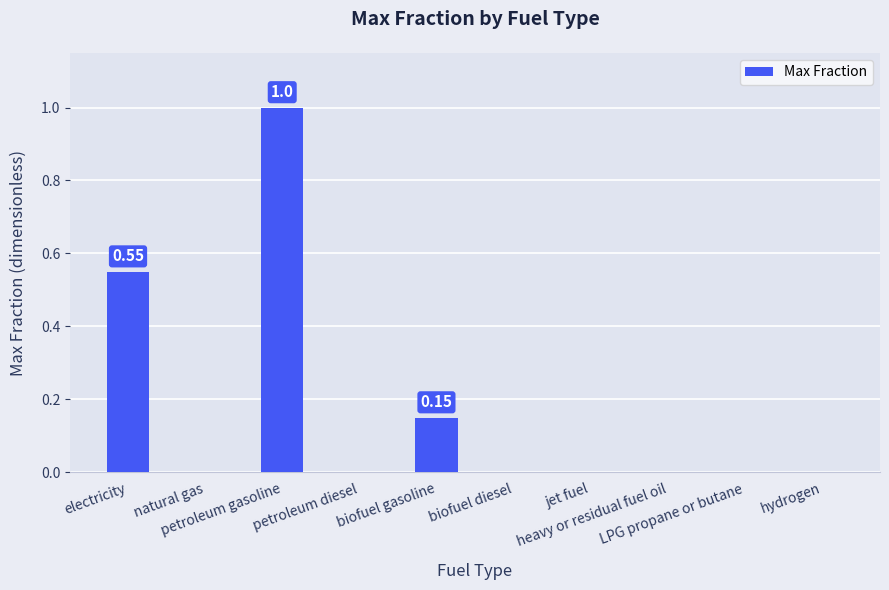

List the labels in order of value, largest first.

petroleum gasoline, electricity, biofuel gasoline, natural gas, petroleum diesel, biofuel diesel, jet fuel, heavy or residual fuel oil, LPG propane or butane, hydrogen